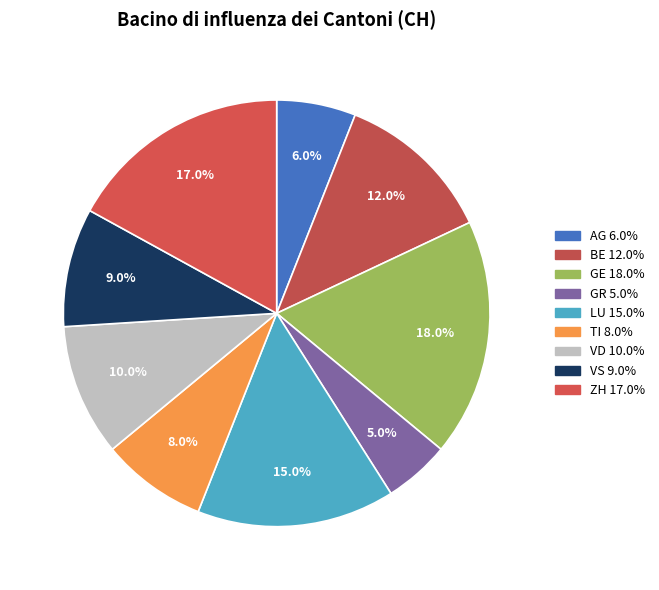

Is the sum of VD and VS greater than half?

No